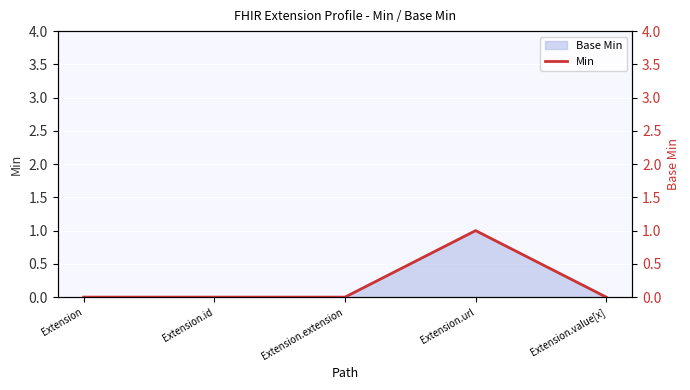

Reading left to right, what are all the values shown in this chart?

Extension=0	Extension.id=0	Extension.extension=0	Extension.url=1	Extension.value[x]=0